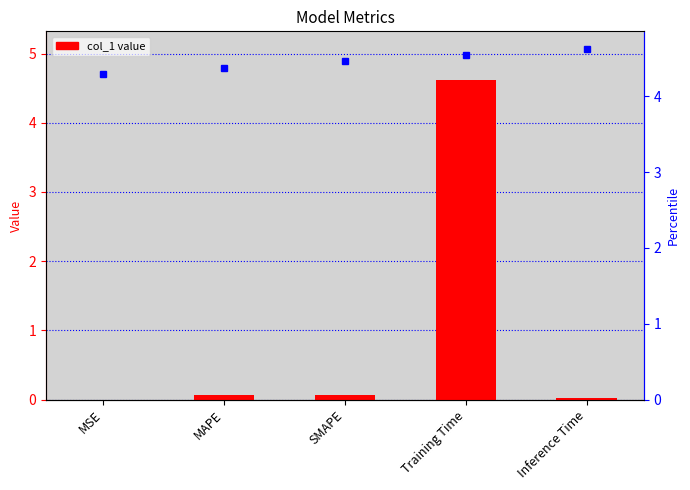

What is the label of the 1st bar from the right?

Inference Time